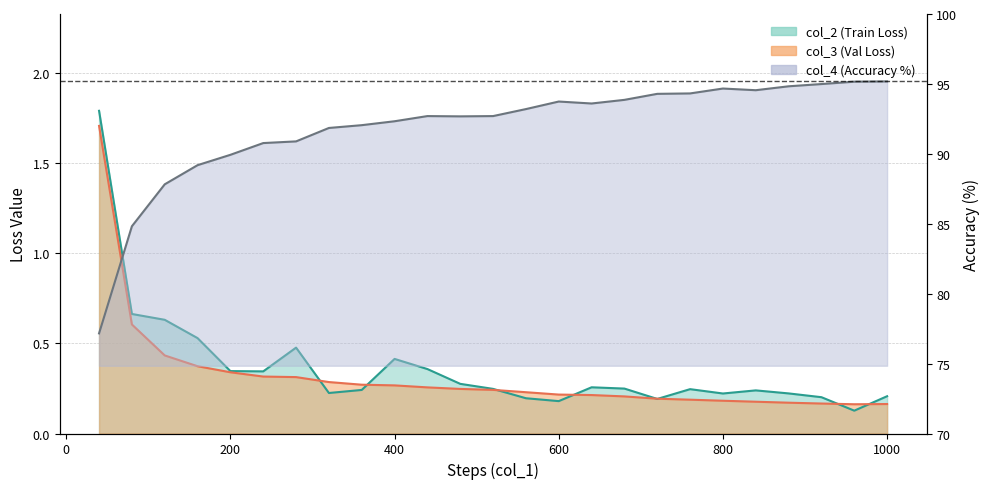

How many interior local peaks does the col_2 series have?

5